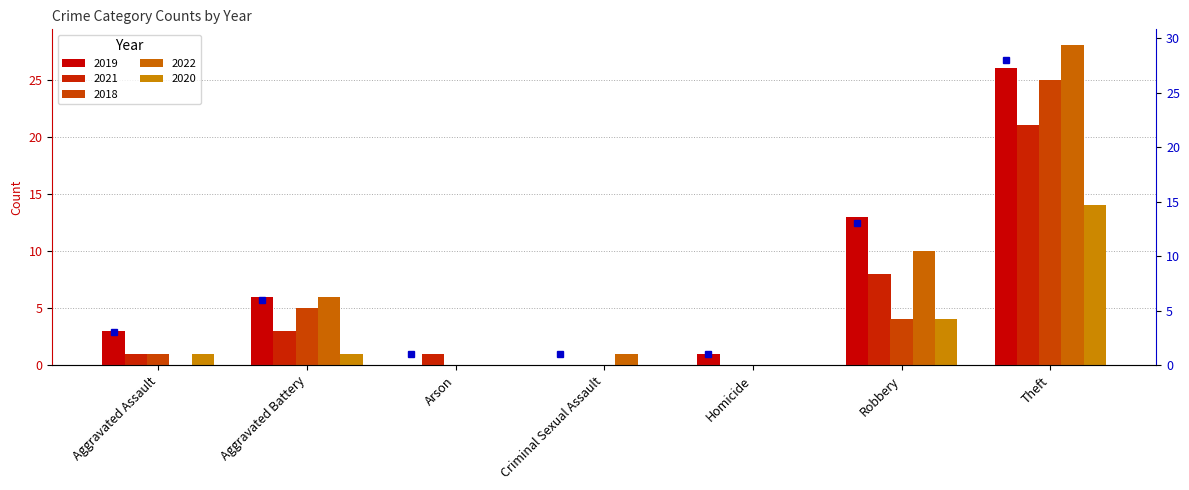

Reading left to right, transcribe all the data shown in this chart.

3	6	1	1	1	13	28